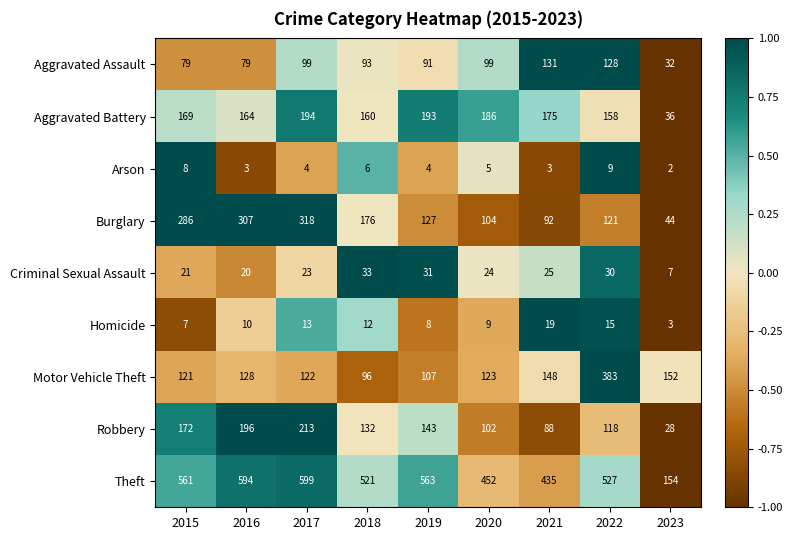

At which category does the chart reach its minimum across all series?

2023